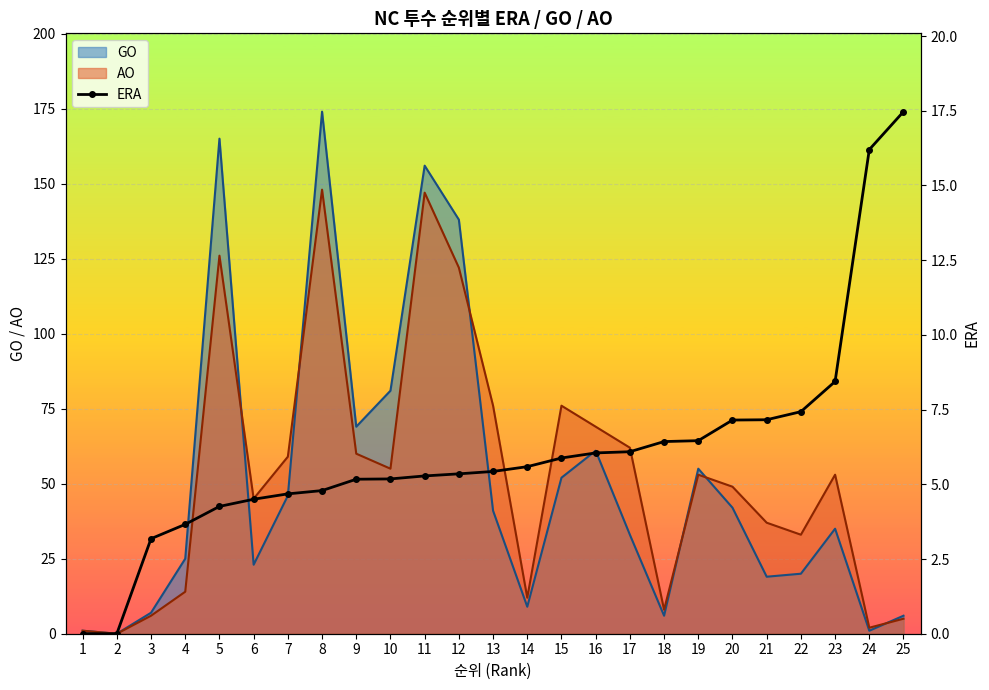

What is the value of the 22nd point from the left?

7.4